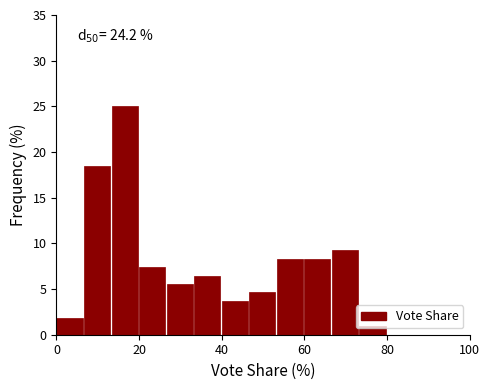

Around what value on the x-axis is the tallest bar? Give the approximate position of its centre, as read against the axis.

16